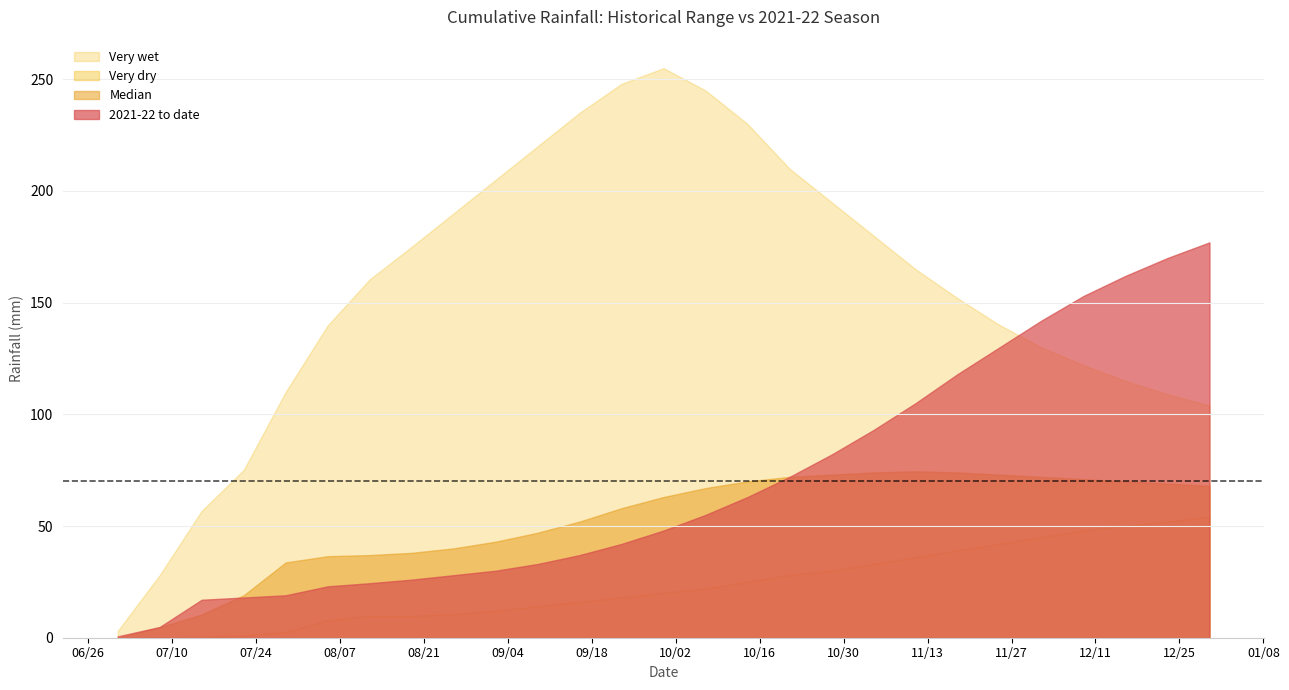

What is the sum of the Median values at 1900-10-28 and 1900-09-09?

120.0